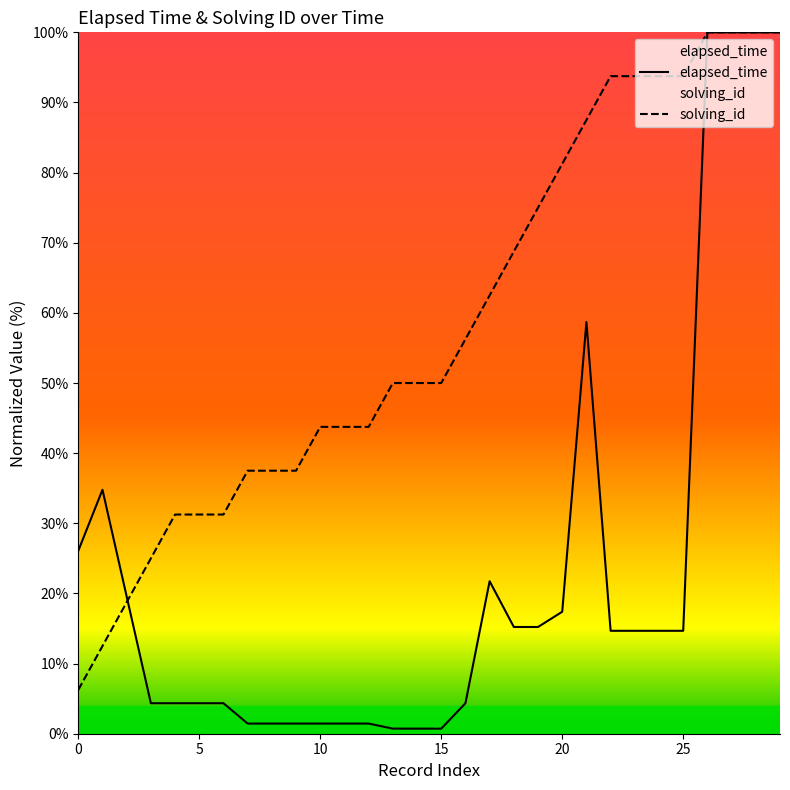

At which category does the chart reach its minimum across all series?

13